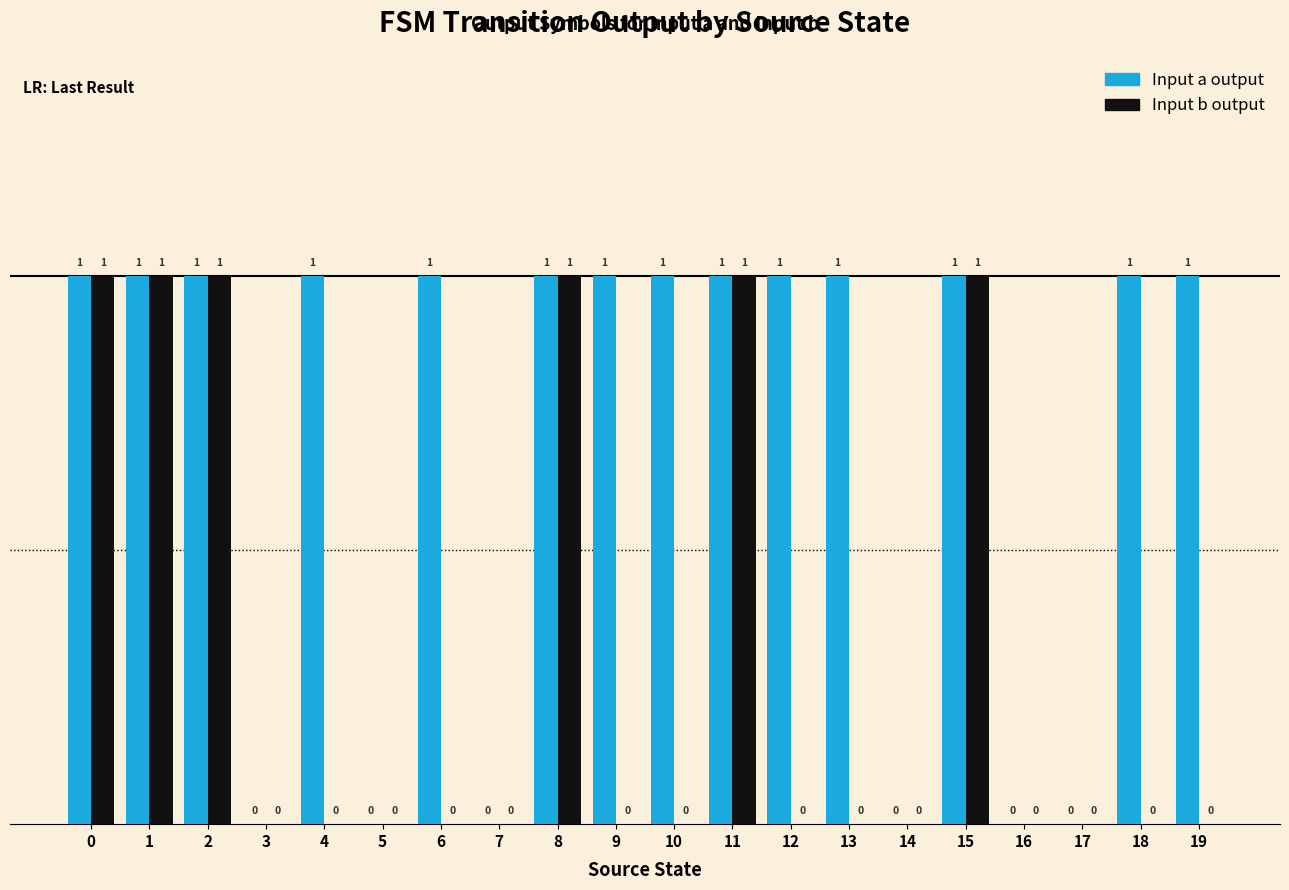

How many groups of bars are there?

20